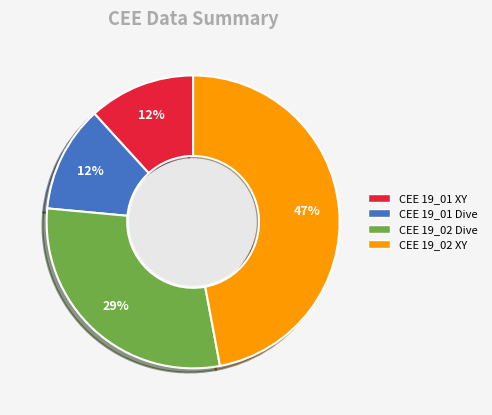

Is the sum of CEE 19_01 Dive and CEE 19_02 XY greater than half?

Yes